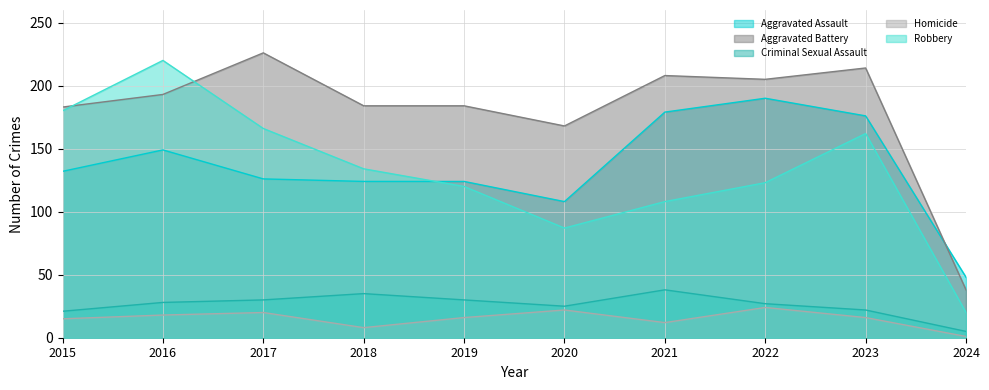

What is the value of the Aggravated Assault point at the 4th from the left?

124